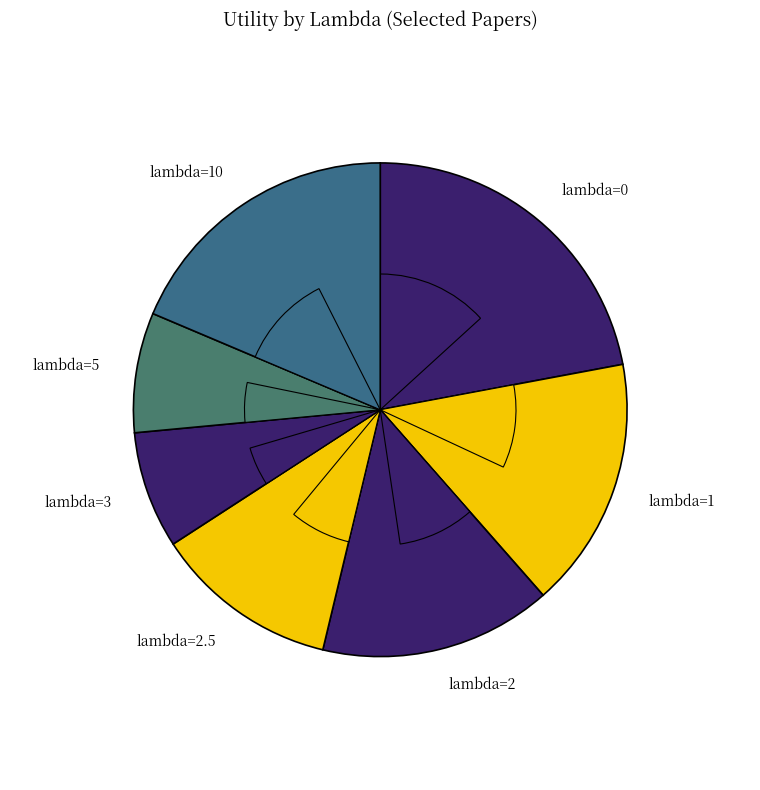

To the nearest percent, what portion does lambda=5 represent?

8%